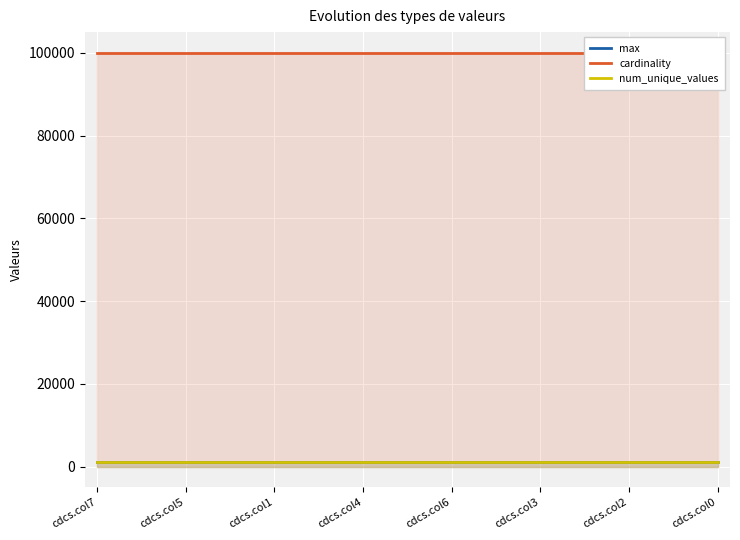

What is the spread (max minus min) of values at cdcs.col6?

99001